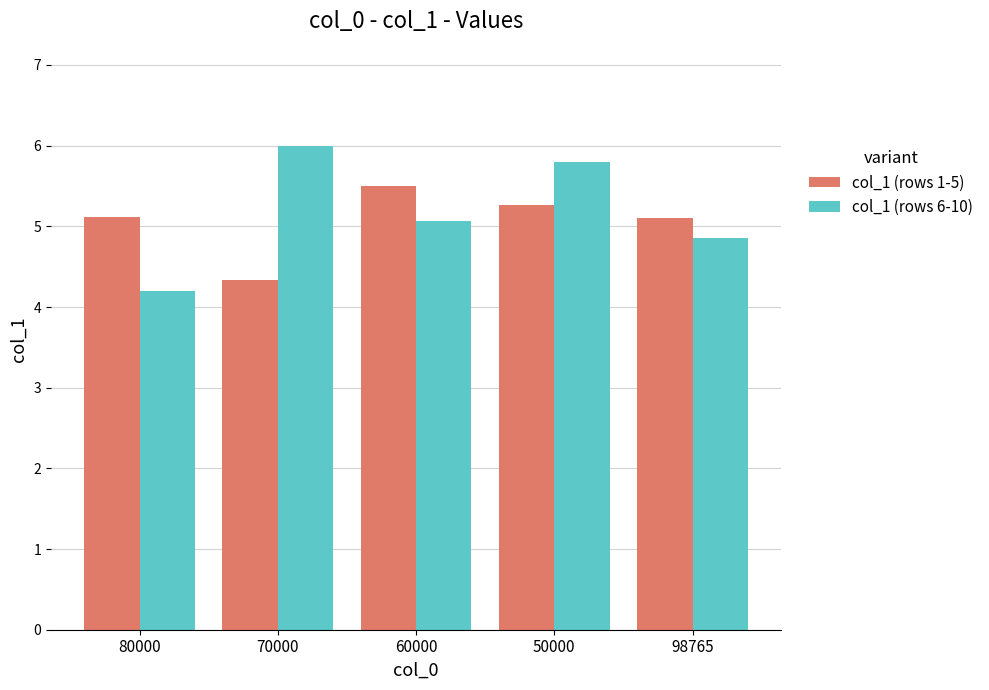

What is the maximum value shown in the chart?

6.0